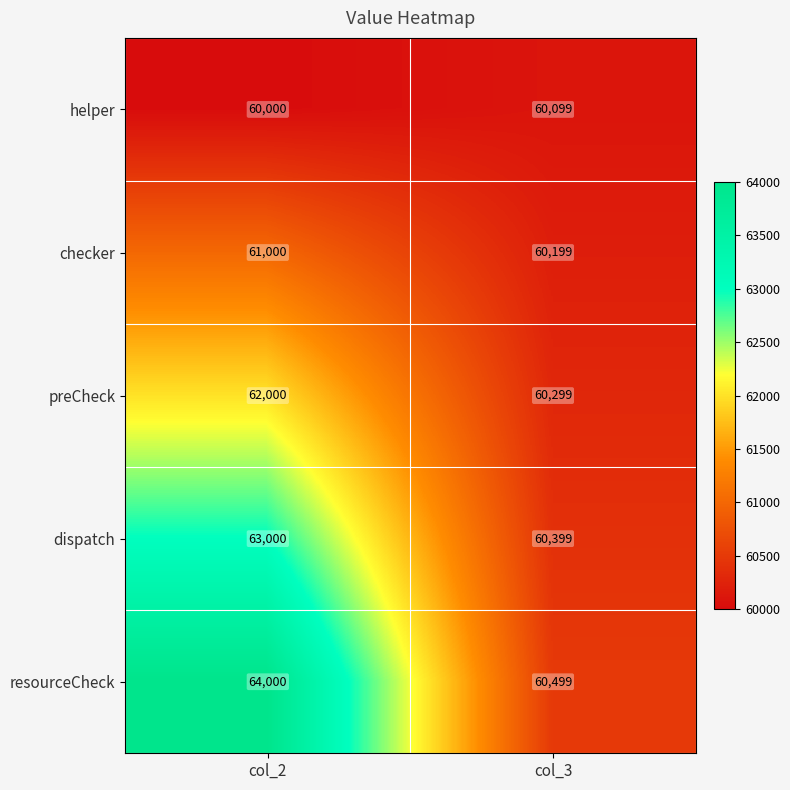

List the series in order of their overall mean, lowest first.

helper, checker, preCheck, dispatch, resourceCheck